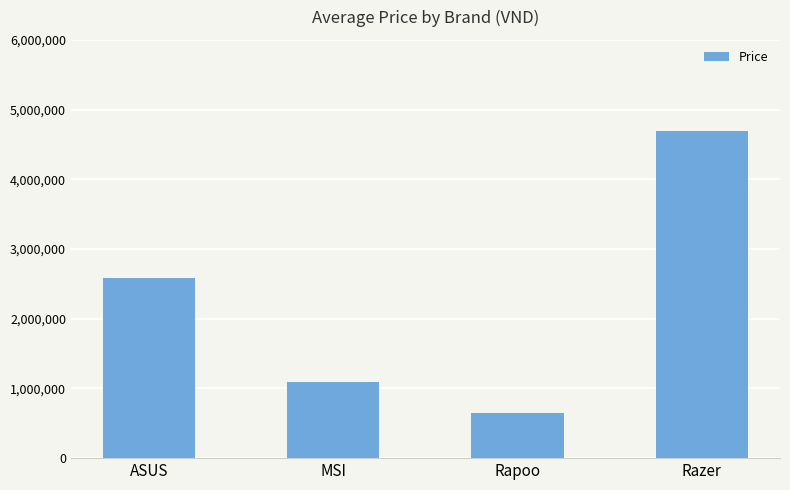

True or false: the data shows 941356 at Rapoo.

False